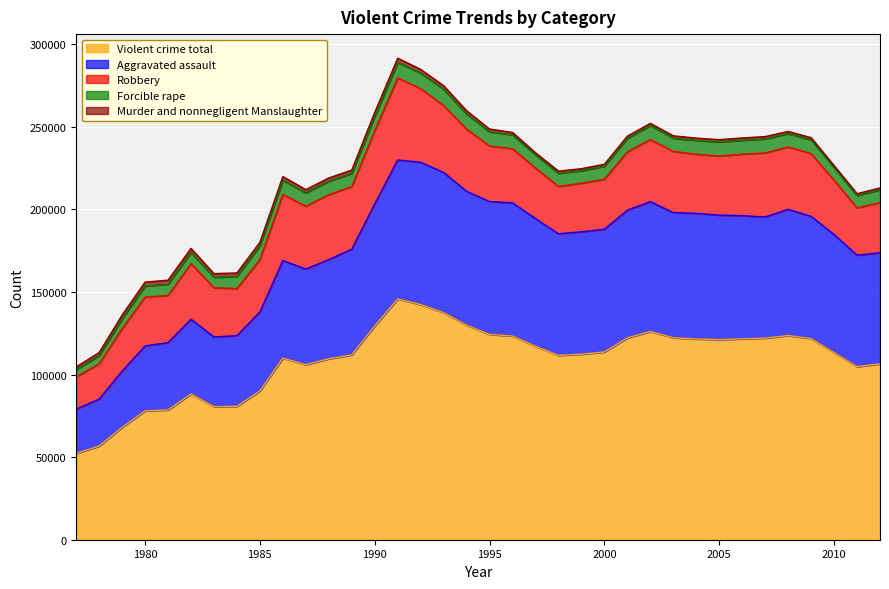

Is the value of Violent crime total at 1982 greater than the value of Robbery at 2009?

Yes